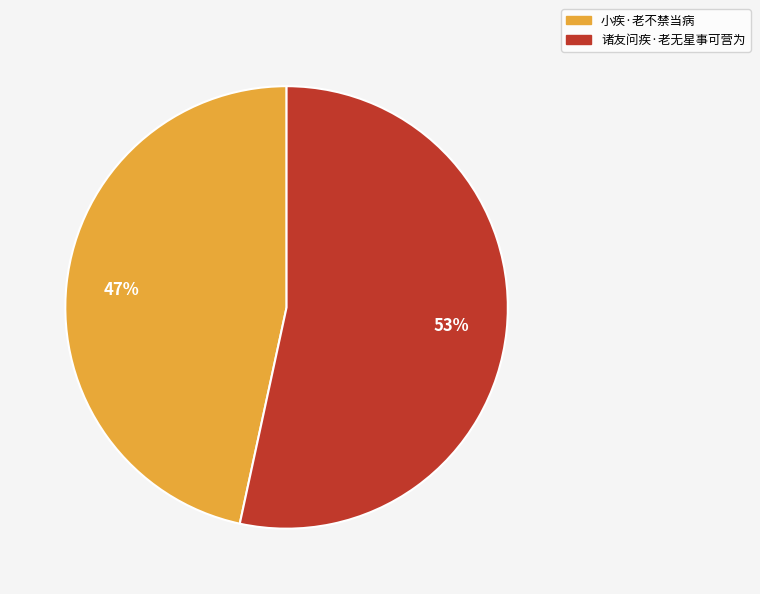

Which category has the biggest portion of the pie?

诸友问疾·老无星事可营为